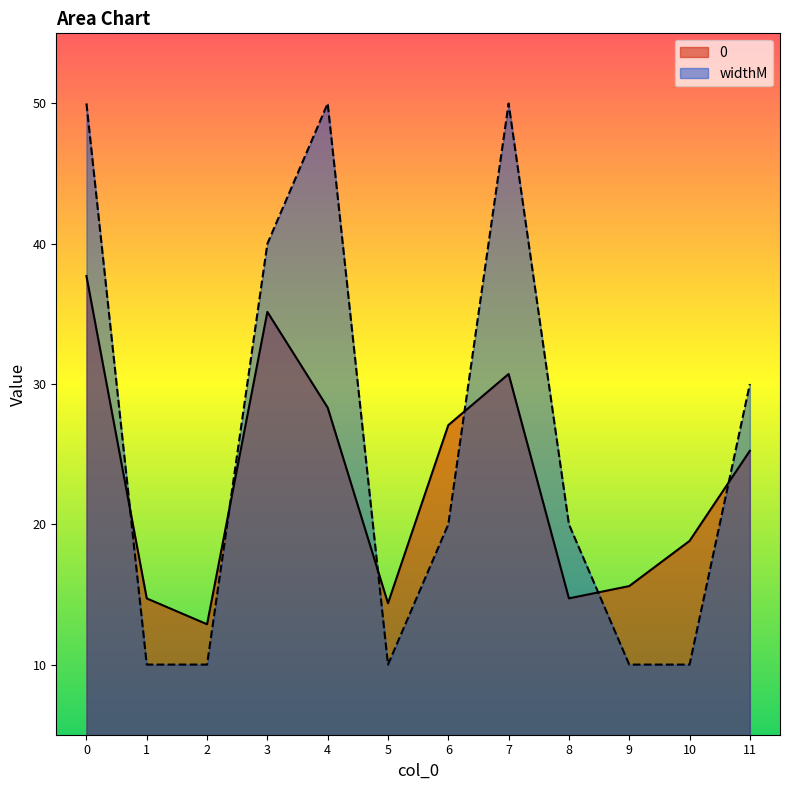

Where is widthM nearest to the value 30?

11